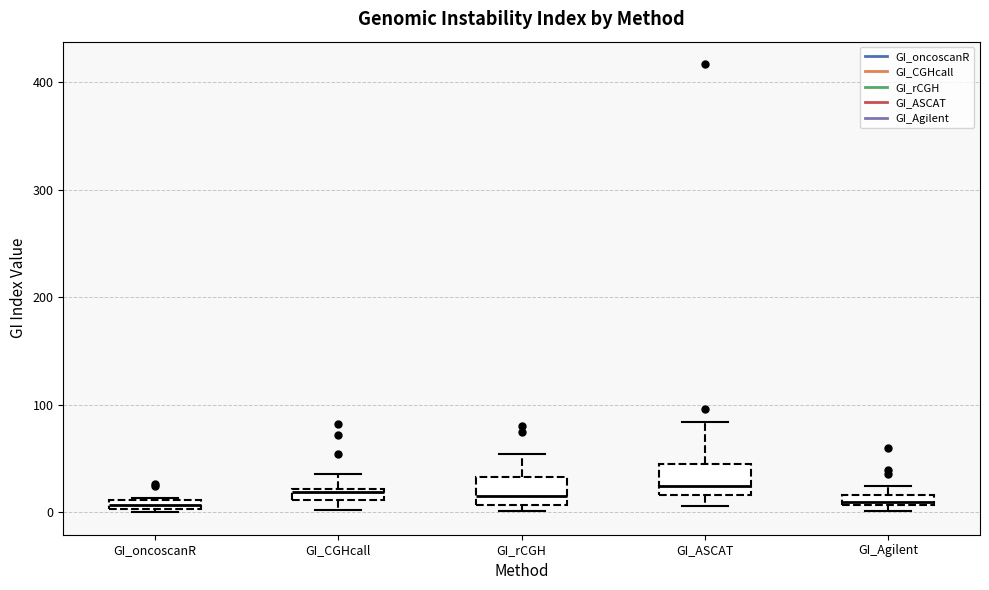

Where is the upper edge of the box for GI_CGHcall on the y-axis? The values are not printed on the chart, so give them approximately, as read against the axis.

20